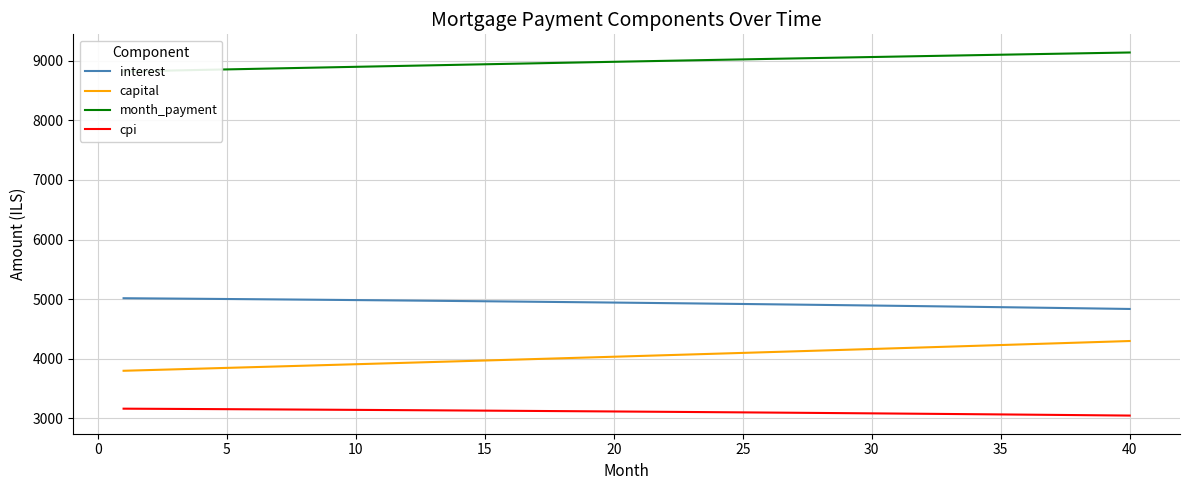

True or false: capital and month_payment intersect in this chart.

False